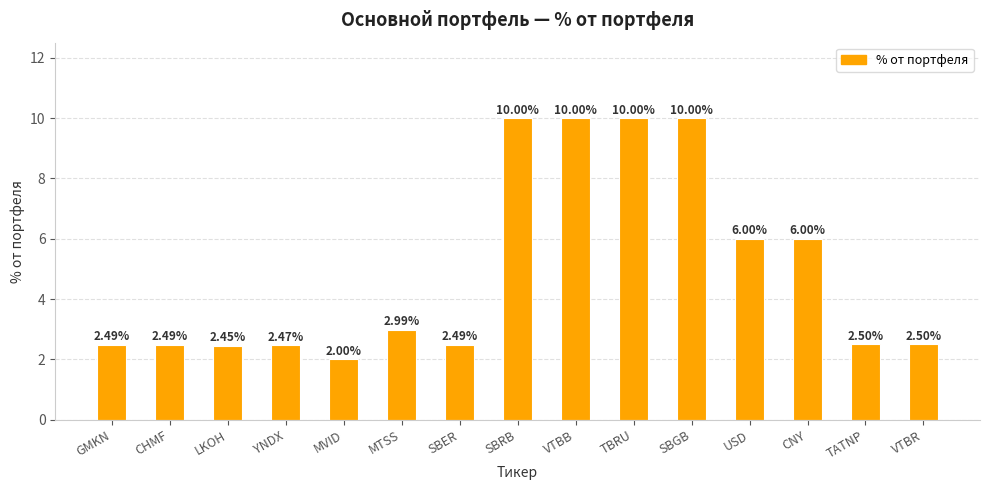

How many bars are there in total?

15